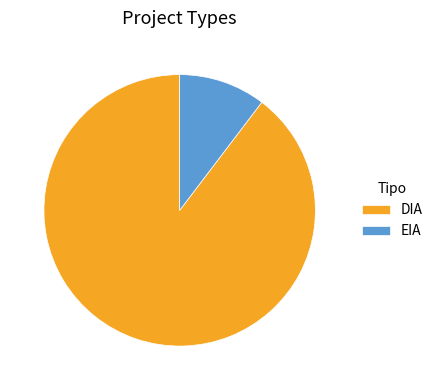

Is there a majority slice in this chart?

Yes